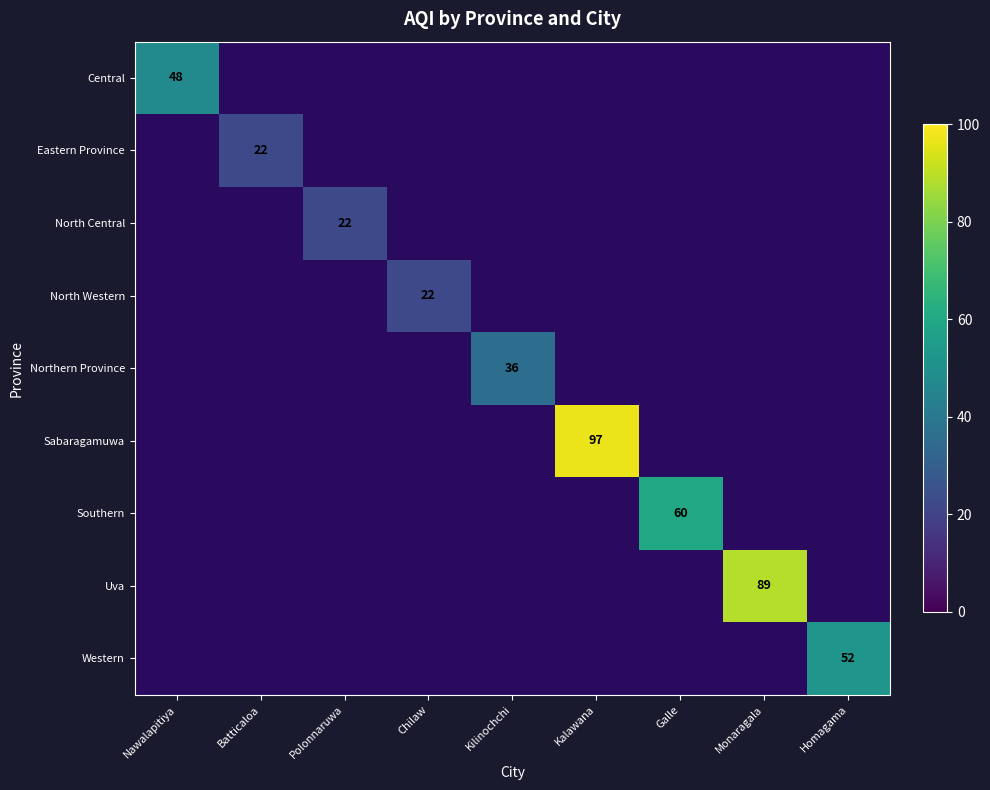

True or false: Eastern Province has a value of 10 at Batticaloa.

False